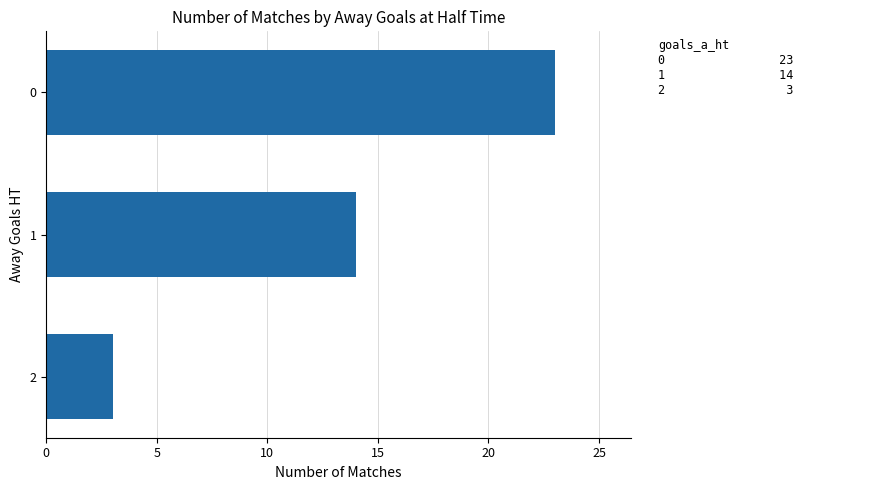

What is the change in value from 0 to 2?

-20